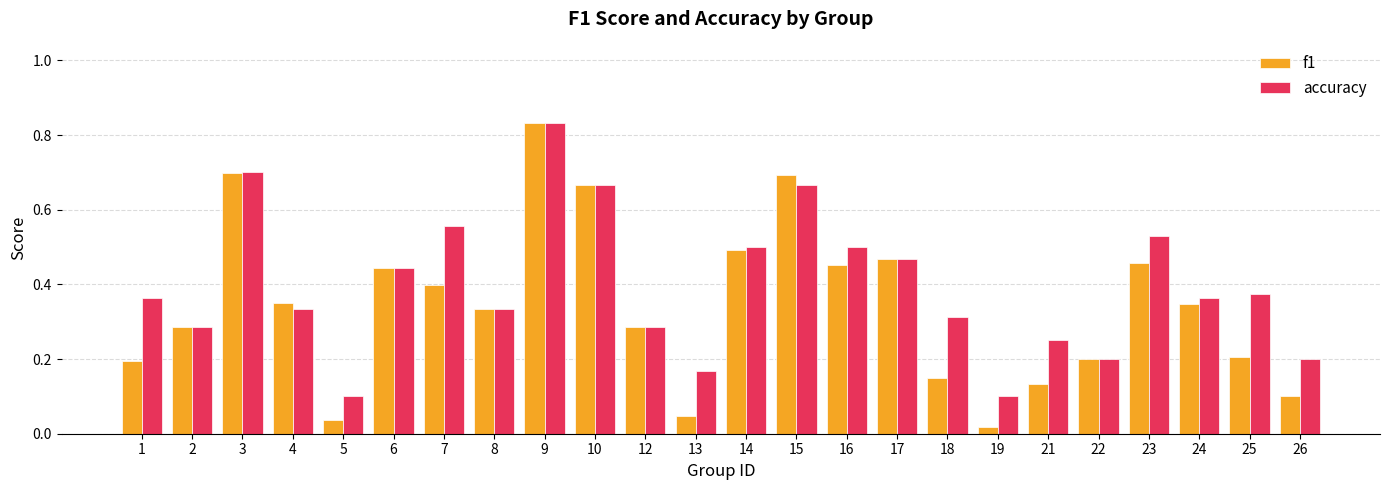

Which series changed the most between 4 and 15?

f1